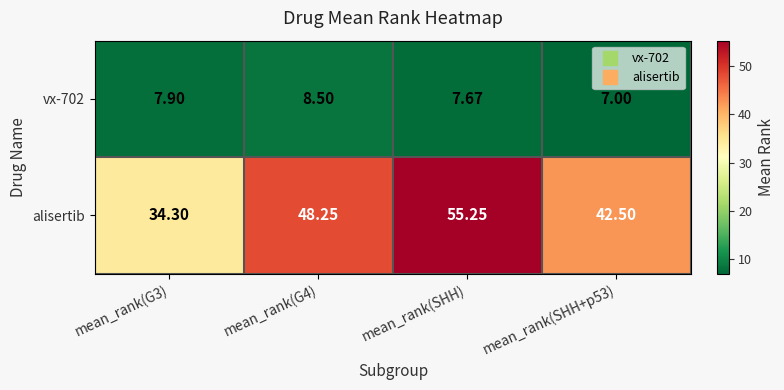

Count the number of data series in this chart.

2